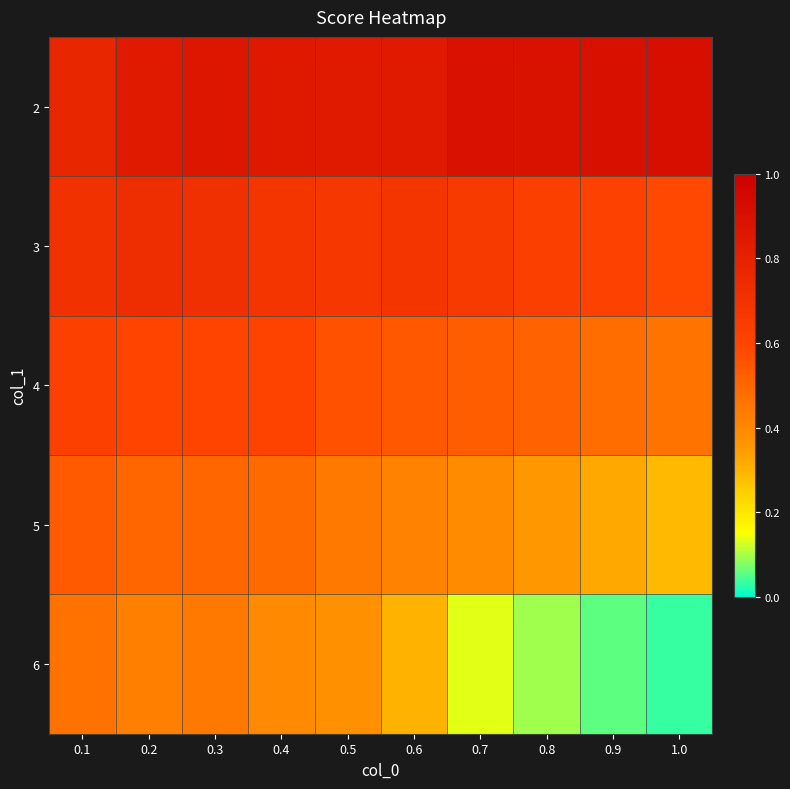

Between 0.3 and 0.6, which is larger?

0.3